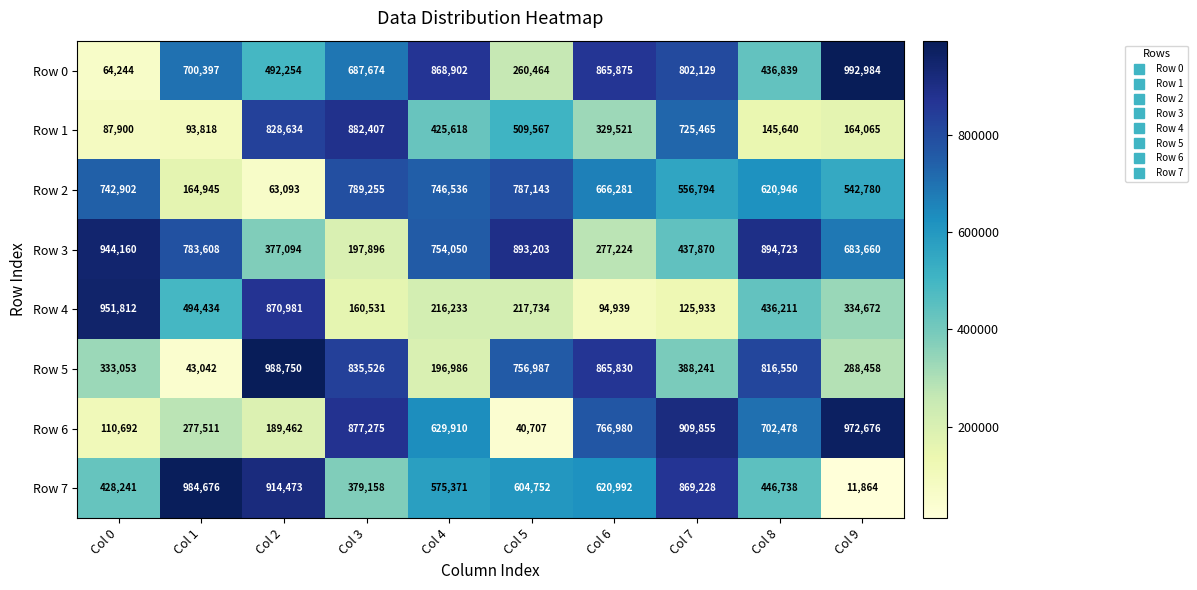

What is the difference between the second highest and minimum values in the Row 0 series?

804658